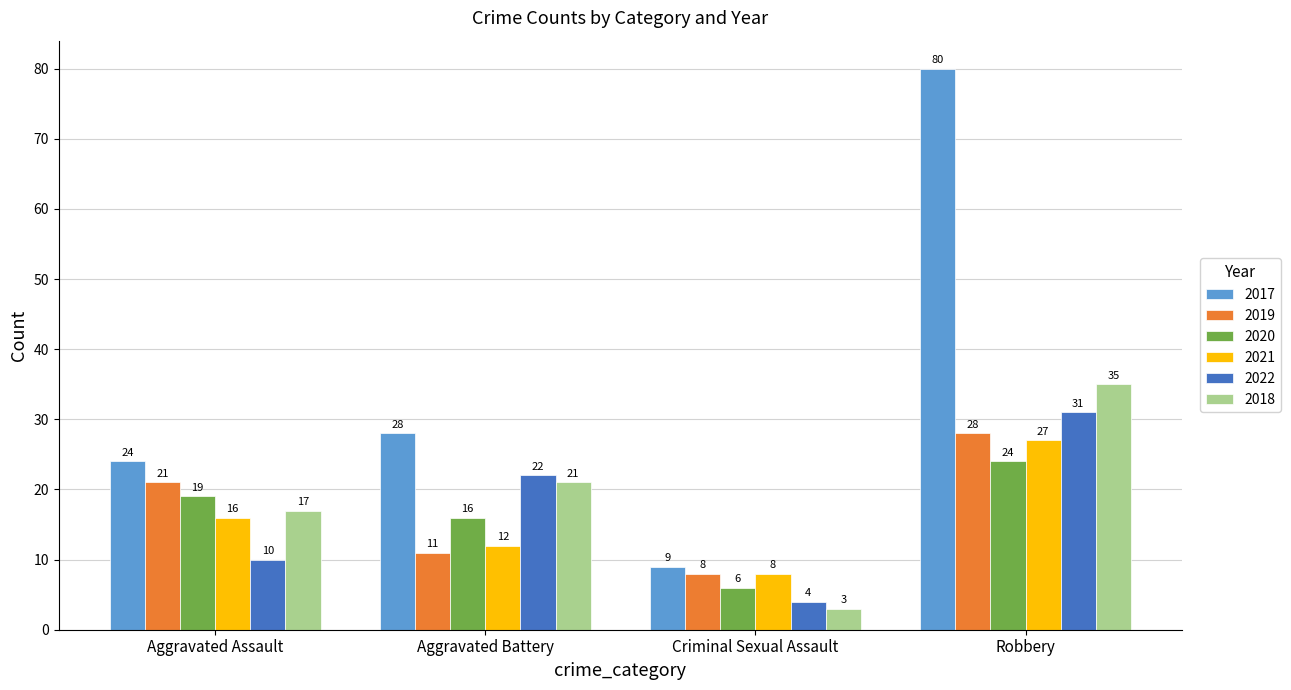

The value of 2017 at Criminal Sexual Assault is 16. True or false?

False